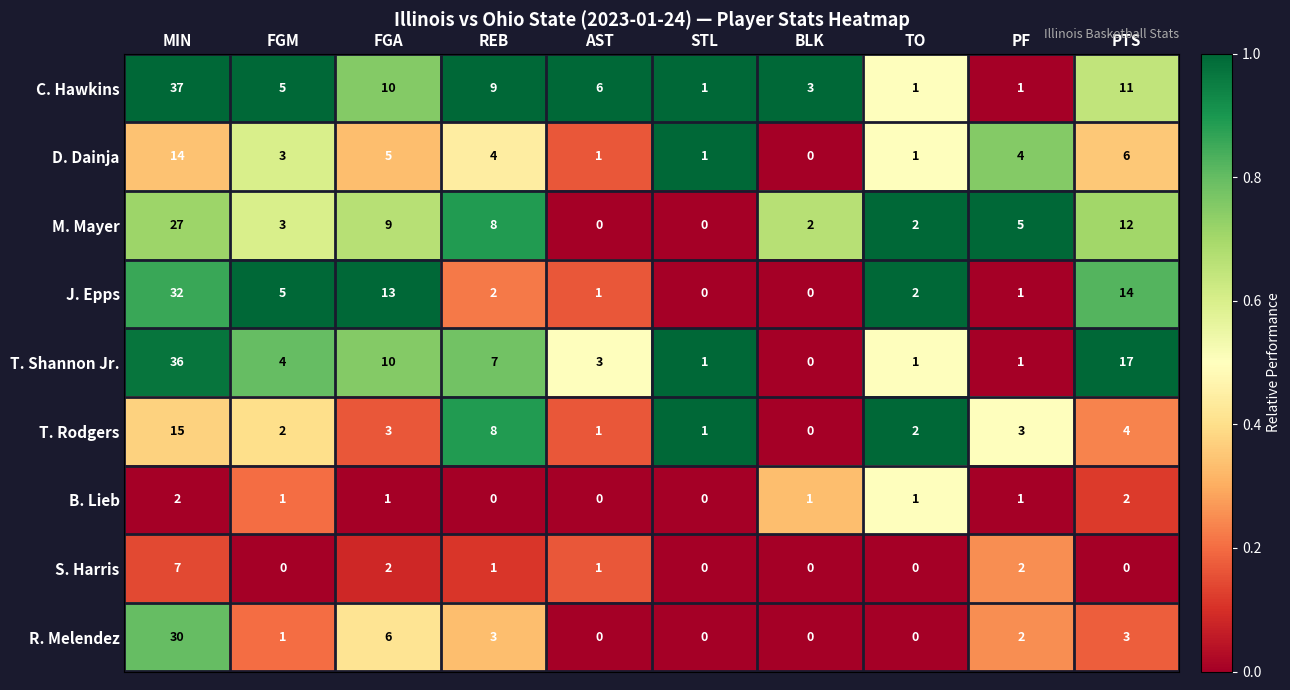

Which series has the largest total across all categories?

C. Hawkins